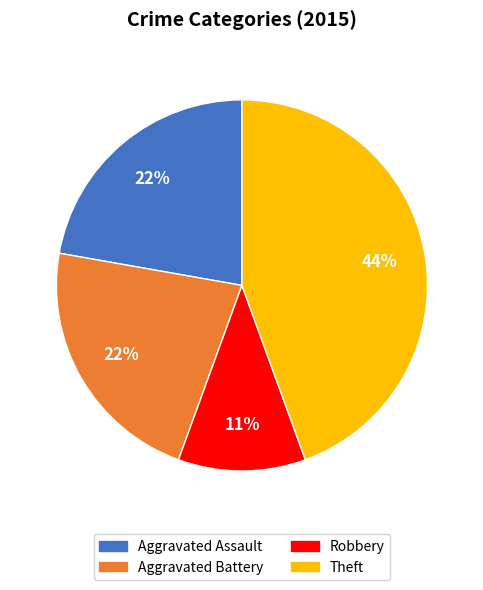

Approximately how many times larger is the value at Theft compared to Aggravated Battery?

2.0